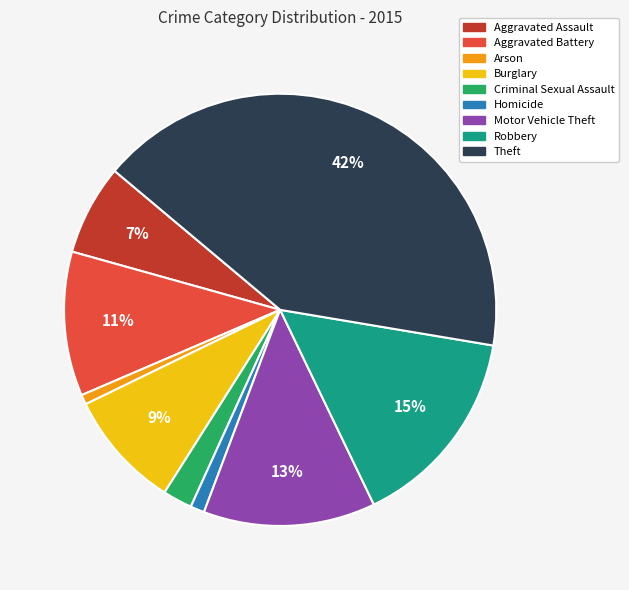

Does Homicide account for over 50% of the chart?

No